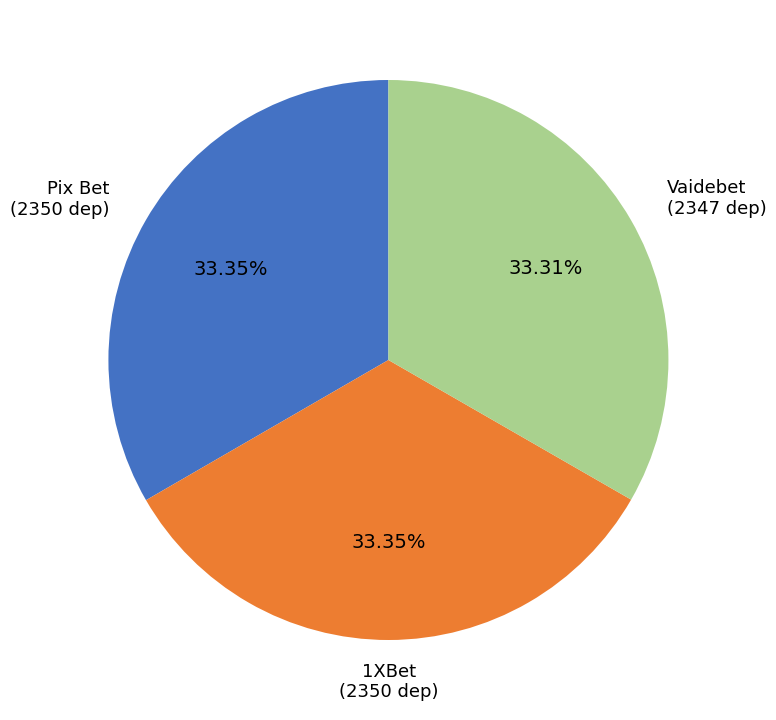

The 1XBet slice represents 33% of the pie. True or false?

True